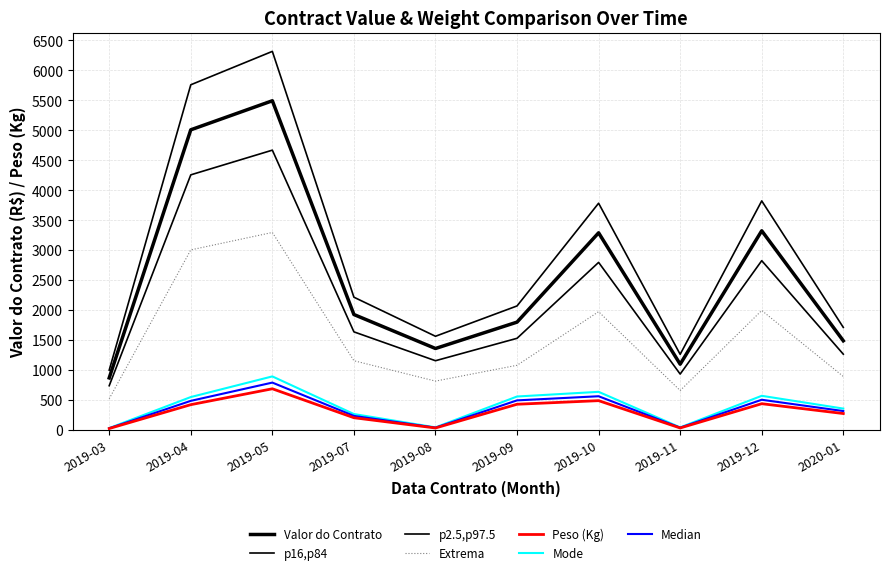

Is this an area chart (filled region under the line)?

No